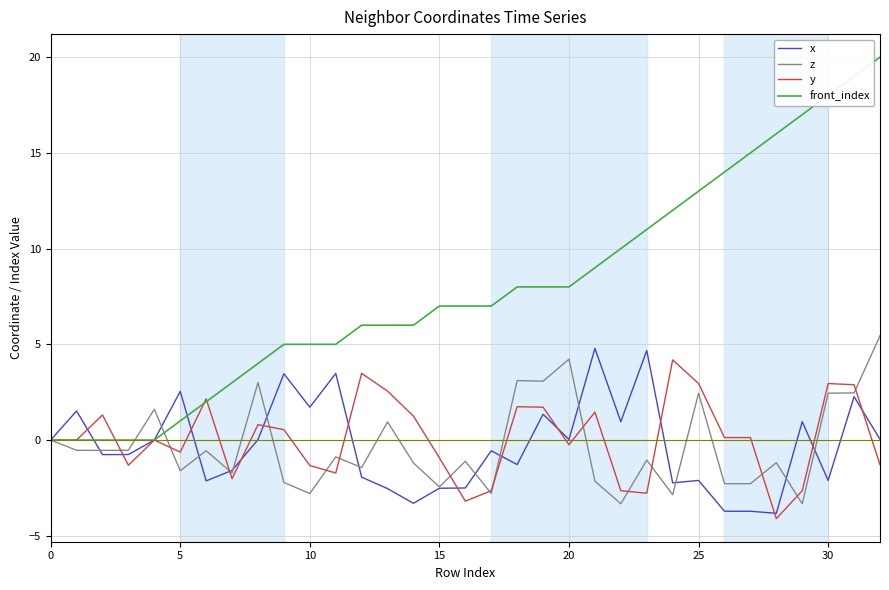

Which series has the largest total across all categories?

front_index